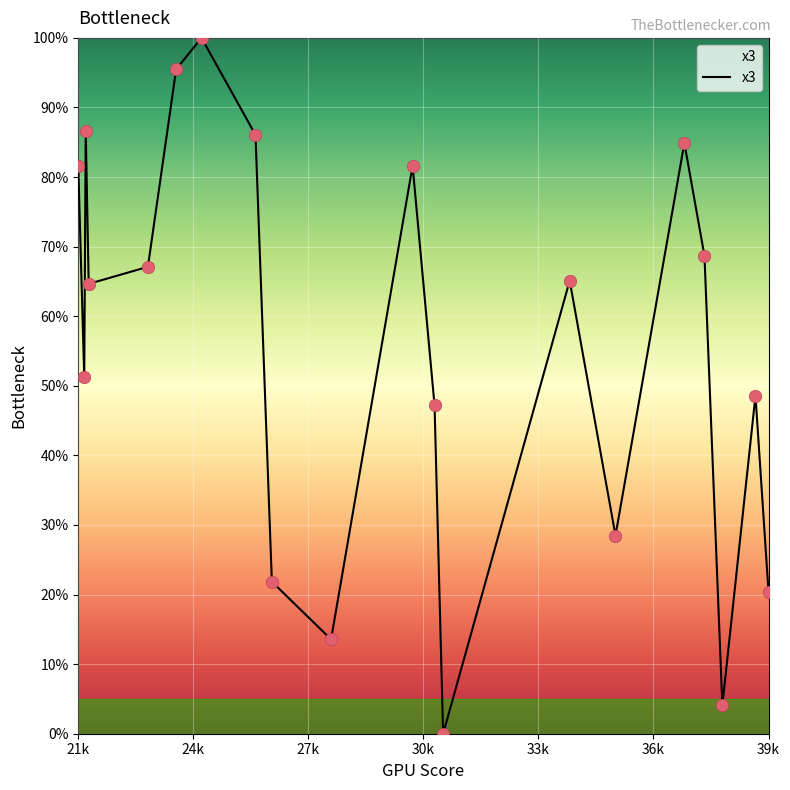

What is the difference between the maximum and minimum values?

100.0